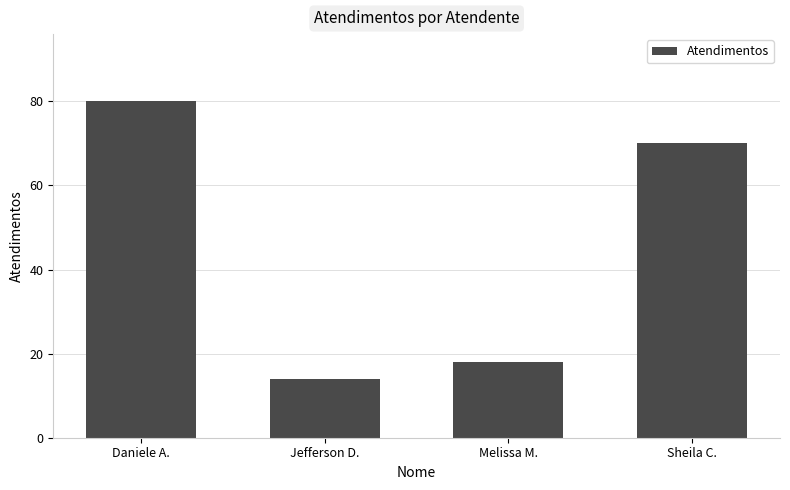

Reading left to right, extract all data points from this chart.

80	14	18	70